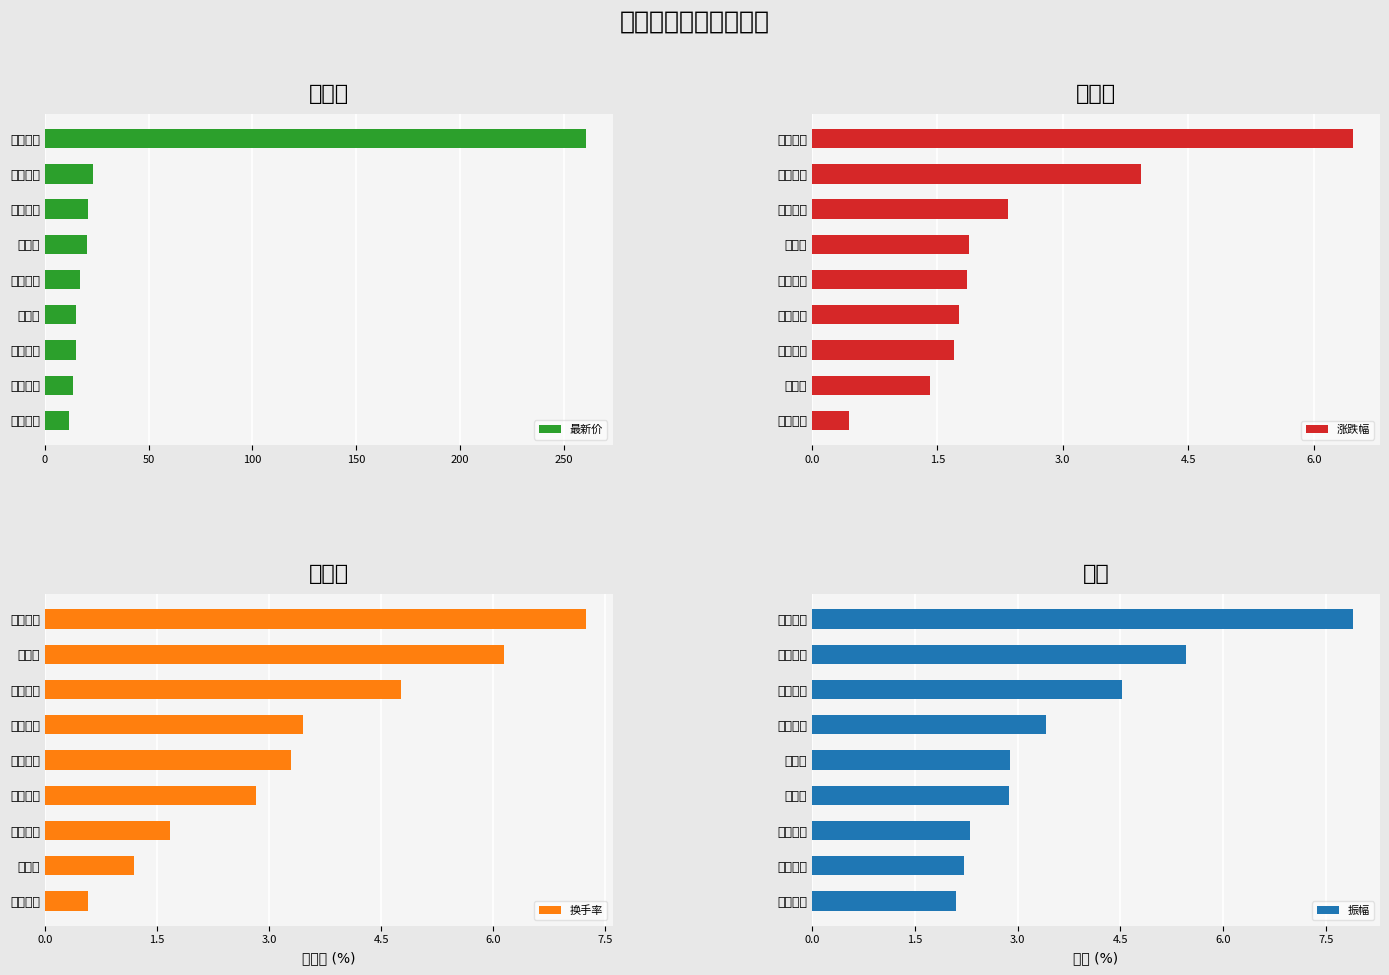

The value of 最新价 at 银轮股份 is 20.6. True or false?

True